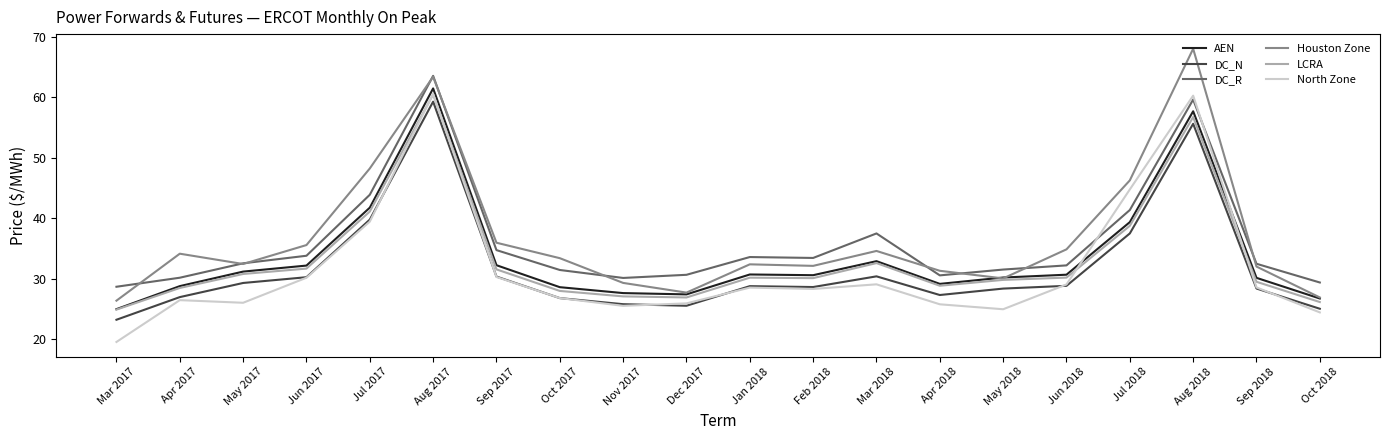

What is the approximate value of LCRA at Aug 2017?

60.4